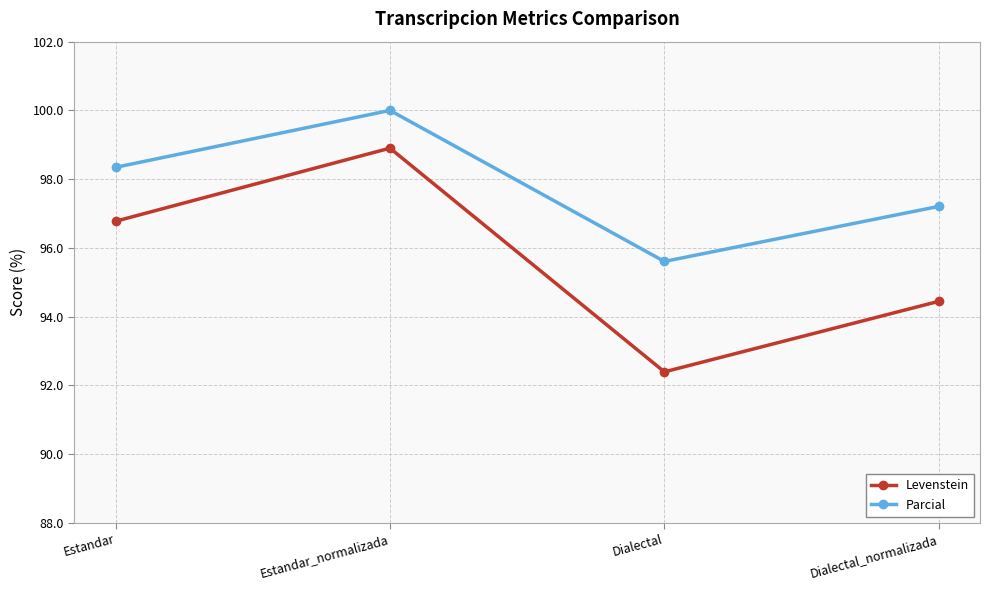

What is the greatest value displayed?

100.0